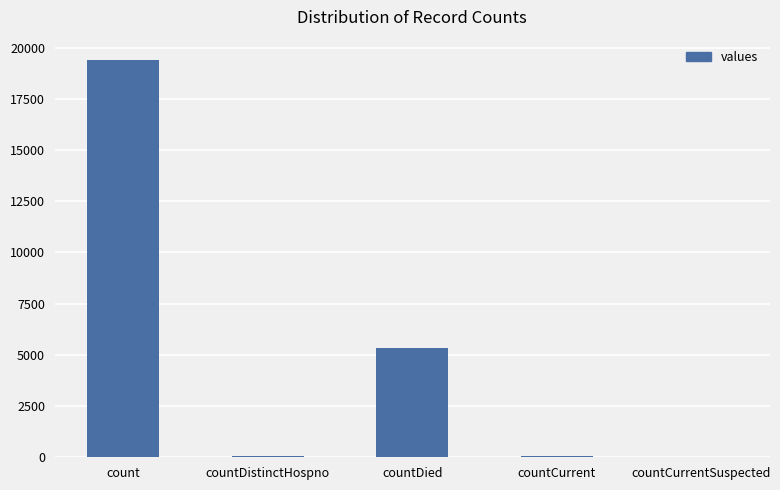

Which label corresponds to the largest value in the chart?

count